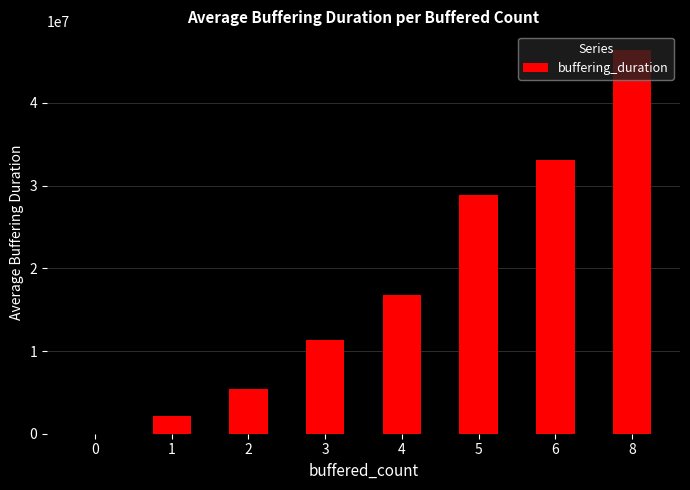

Reading left to right, extract all data points from this chart.

0.0	2152191.5	5385870.7	11365684.9	16799478.8	28865139.7	33131373.4	46337911.0